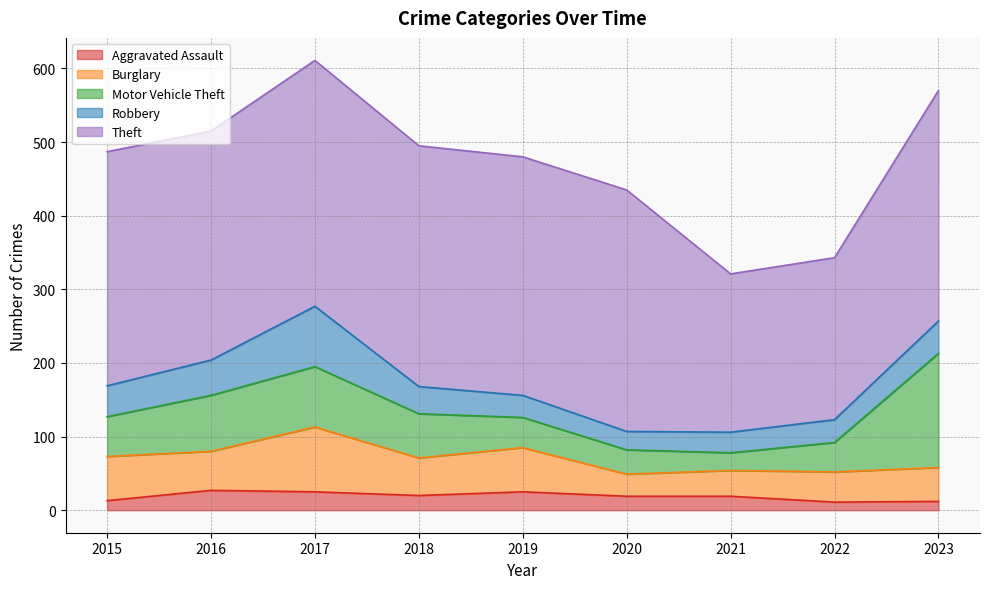

Which series has the widest spread of values?

Motor Vehicle Theft